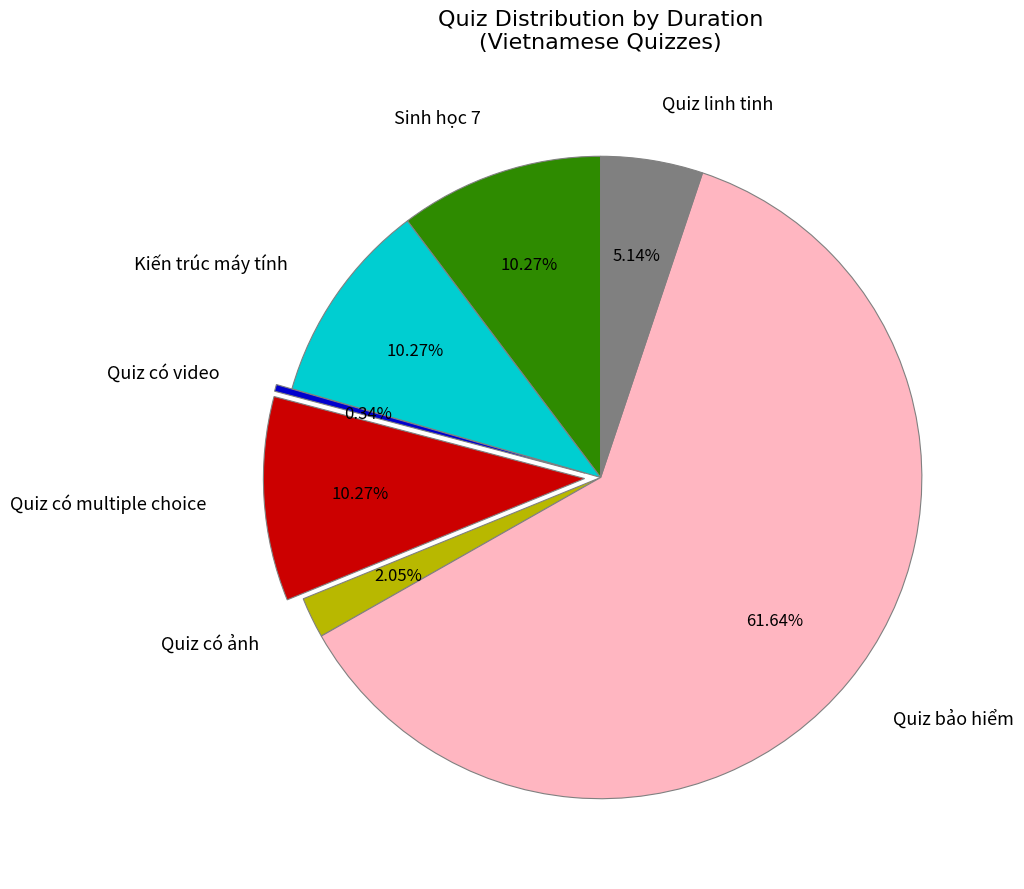

Which category has the smallest portion of the pie?

Quiz có video